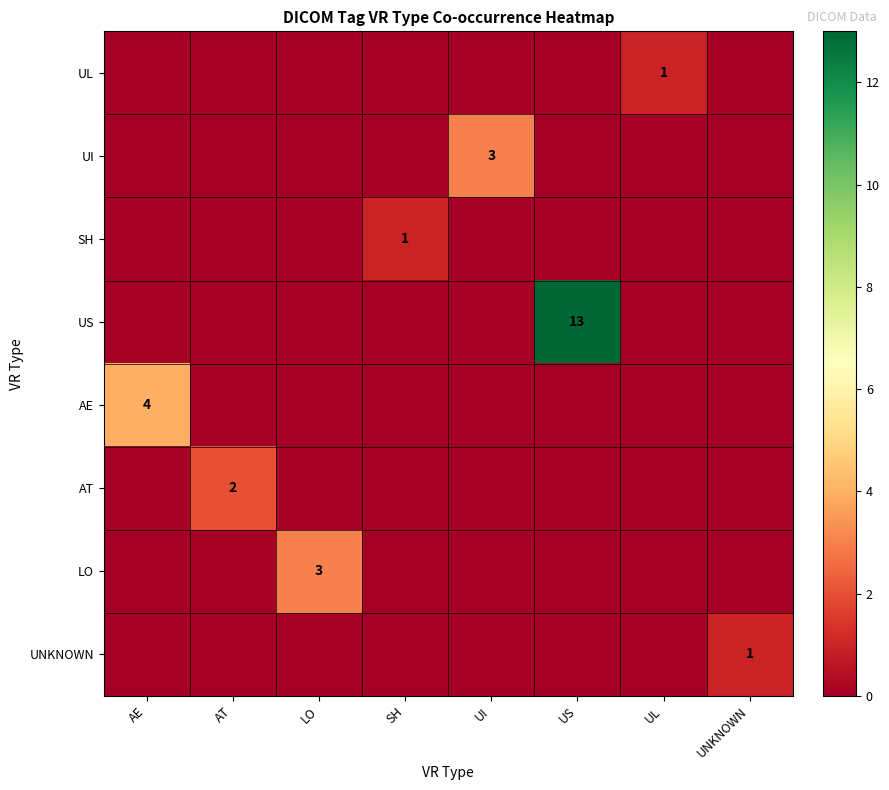

Which category has the lowest value in the SH series?

AE